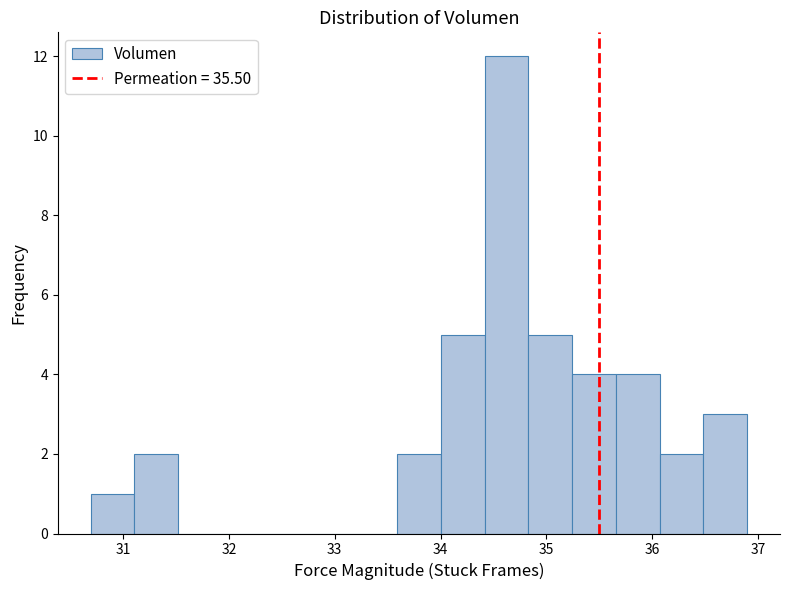

Which range on the x-axis has the tallest bar?

34.4 to 34.8